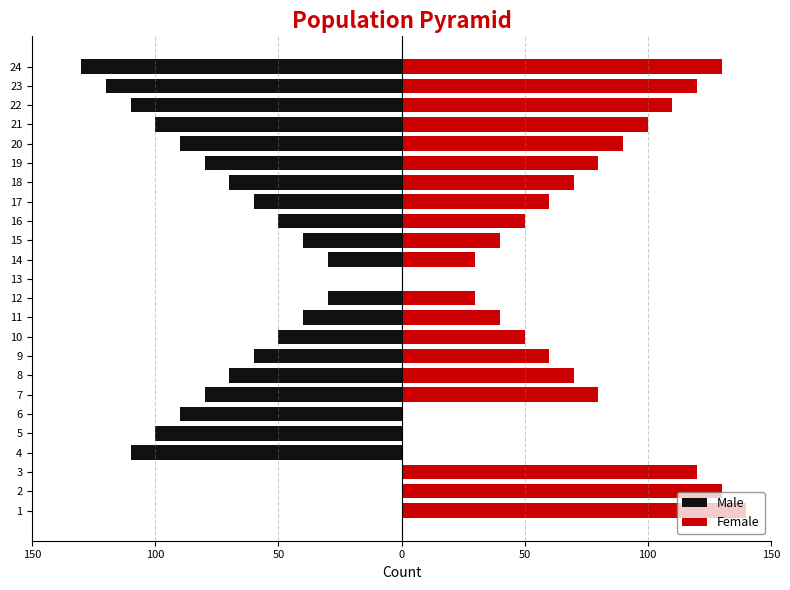

Are the bars grouped side by side (vs. stacked)?

Yes